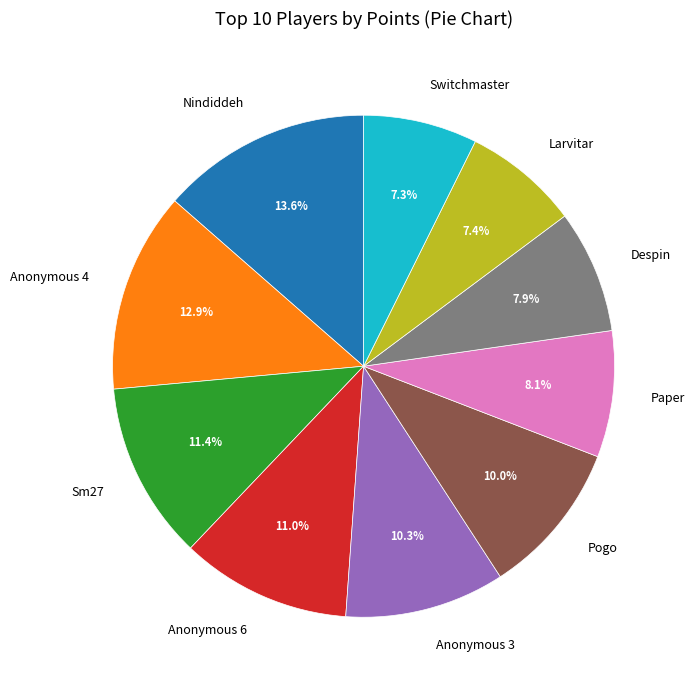

Do Paper and Anonymous 3 together represent more than half of the pie?

No